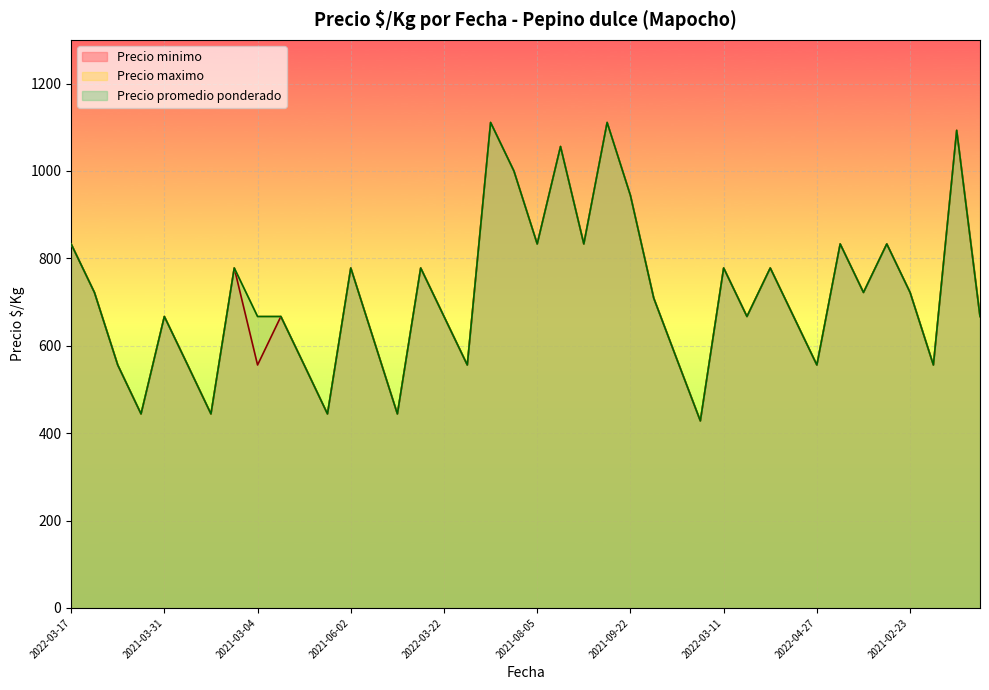

What is the sum of the Precio minimo values at 2022-06-03 and 2022-06-30?

1223